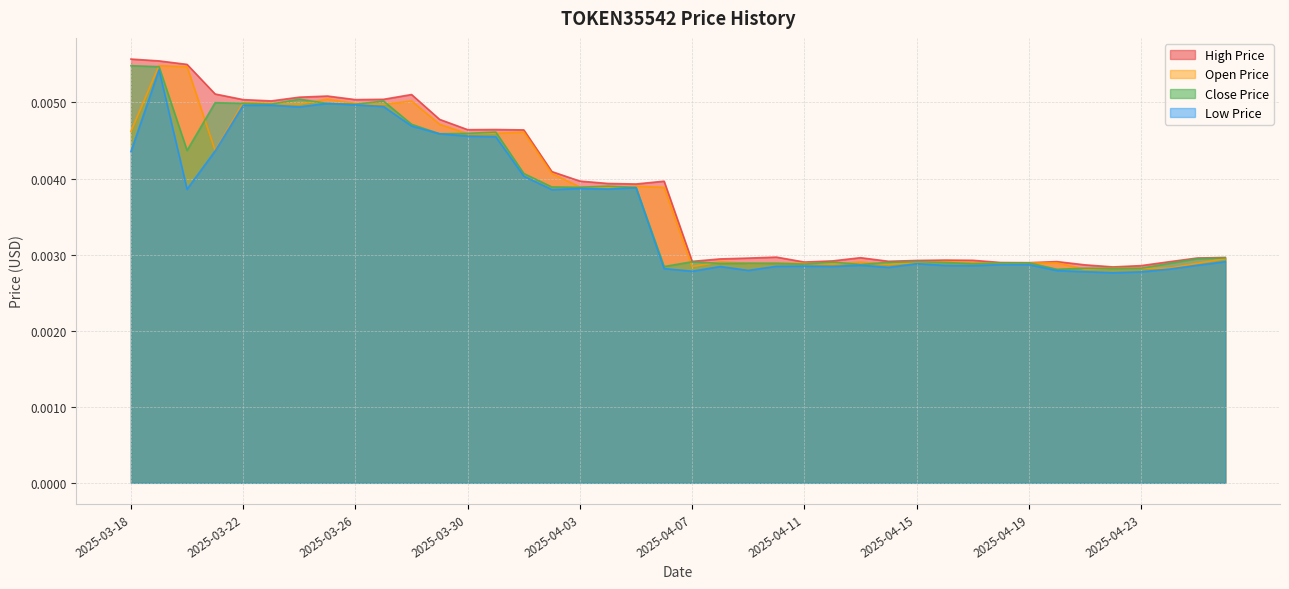

What is the label of the 28th point from the right?

2025-03-30